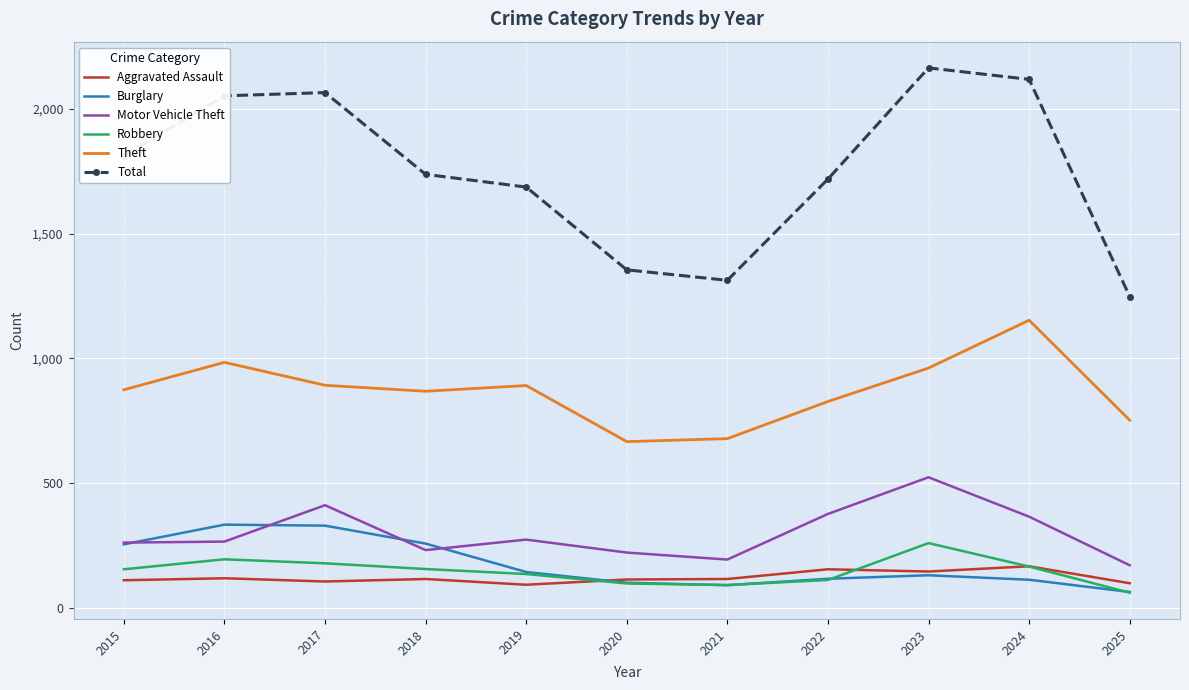

Which series has the widest spread of values?

Total